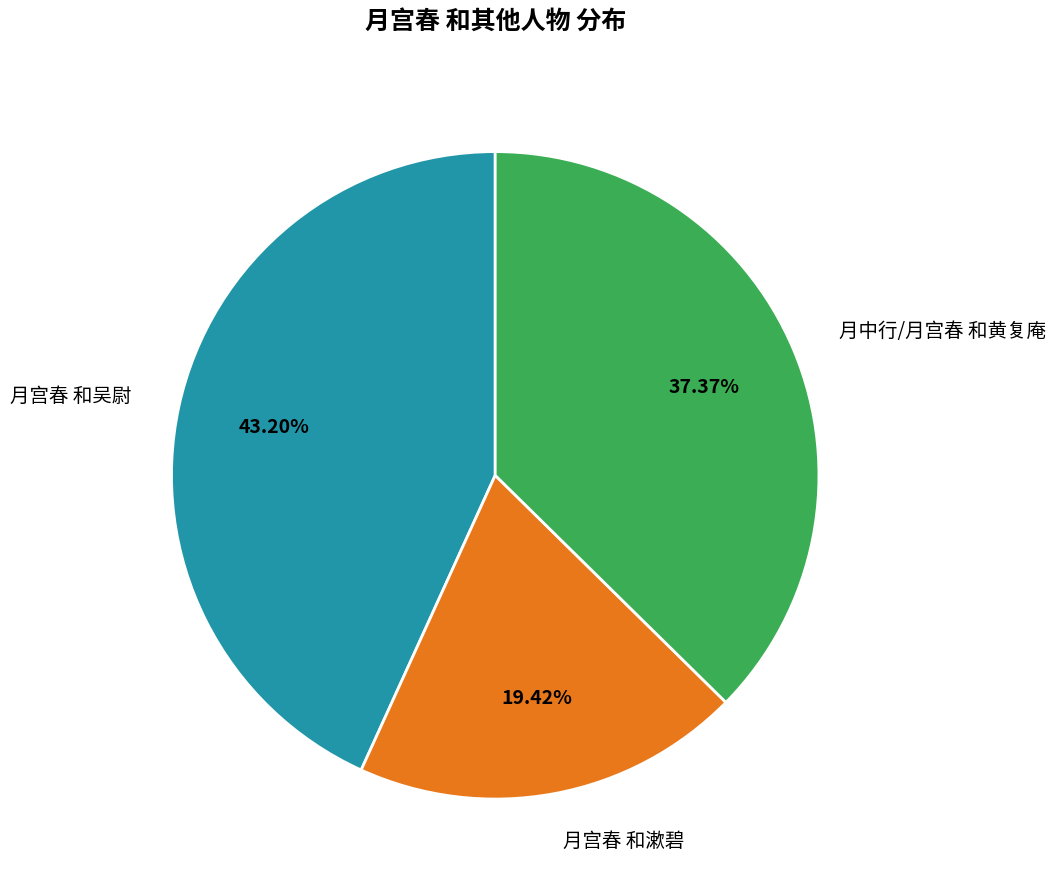

Combined, do 月宫春 和吴尉 and 月宫春 和漱碧 account for over 50%?

Yes